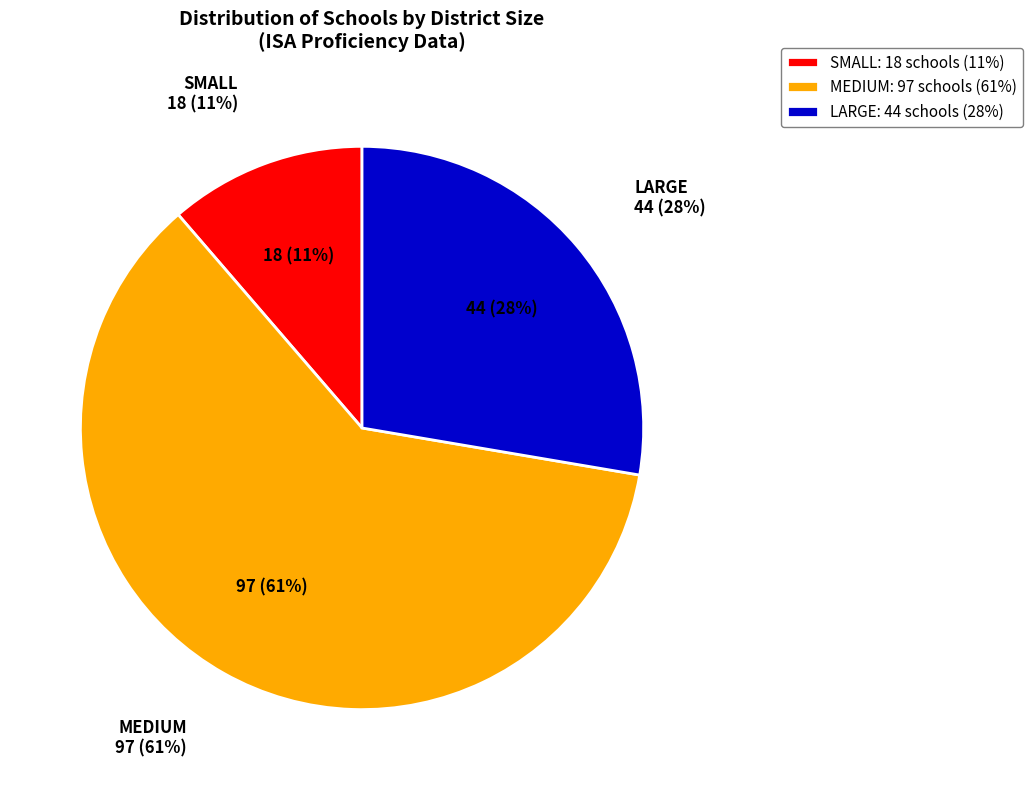

Combined, what portion of the pie is MEDIUM and LARGE?

88.7%